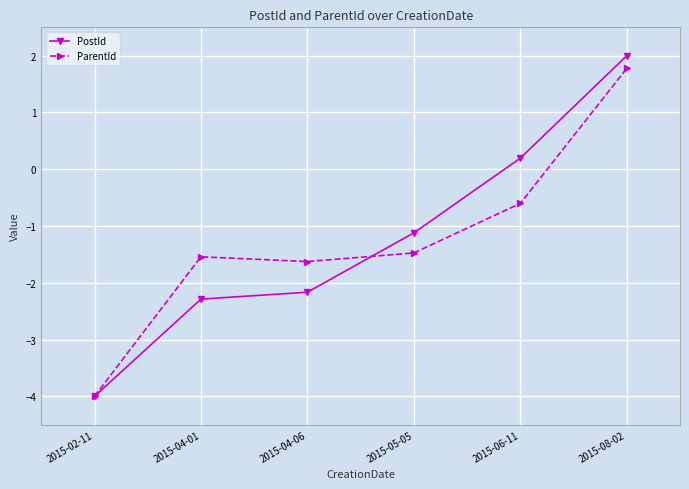

At which category is the sum across all series the highest?

2015-08-02